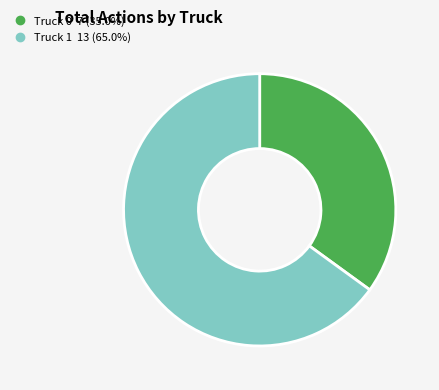

What is the ratio of the value at Truck 1 to the value at Truck 0?

1.9